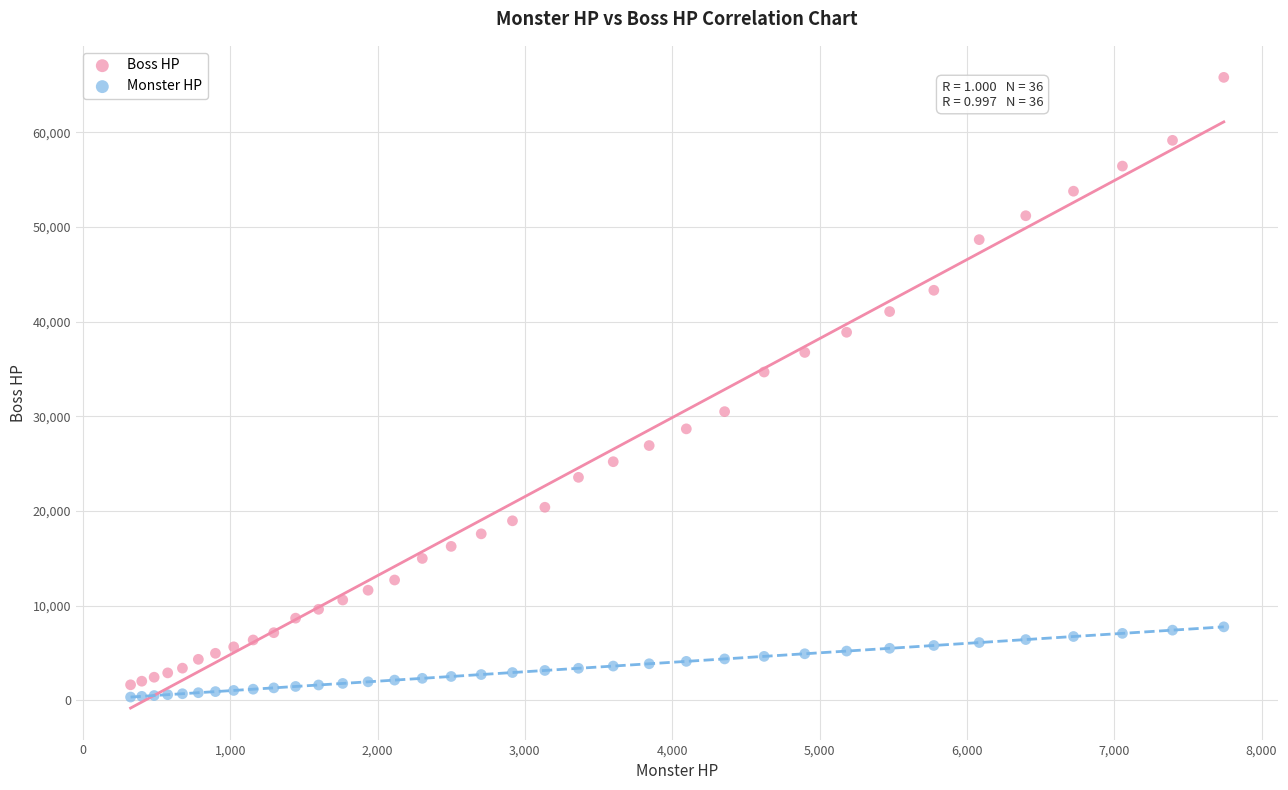

Which series contains the lowest Y value?

Monster HP